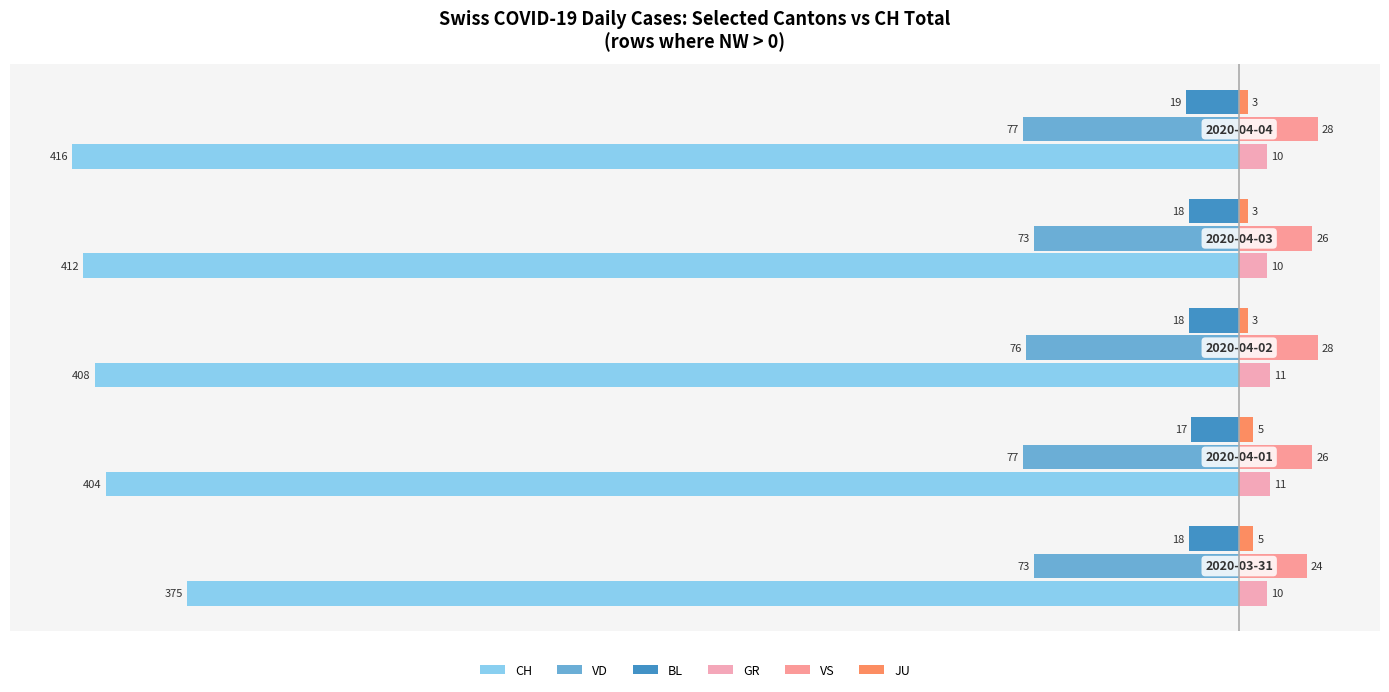

How many series are shown in this chart?

6